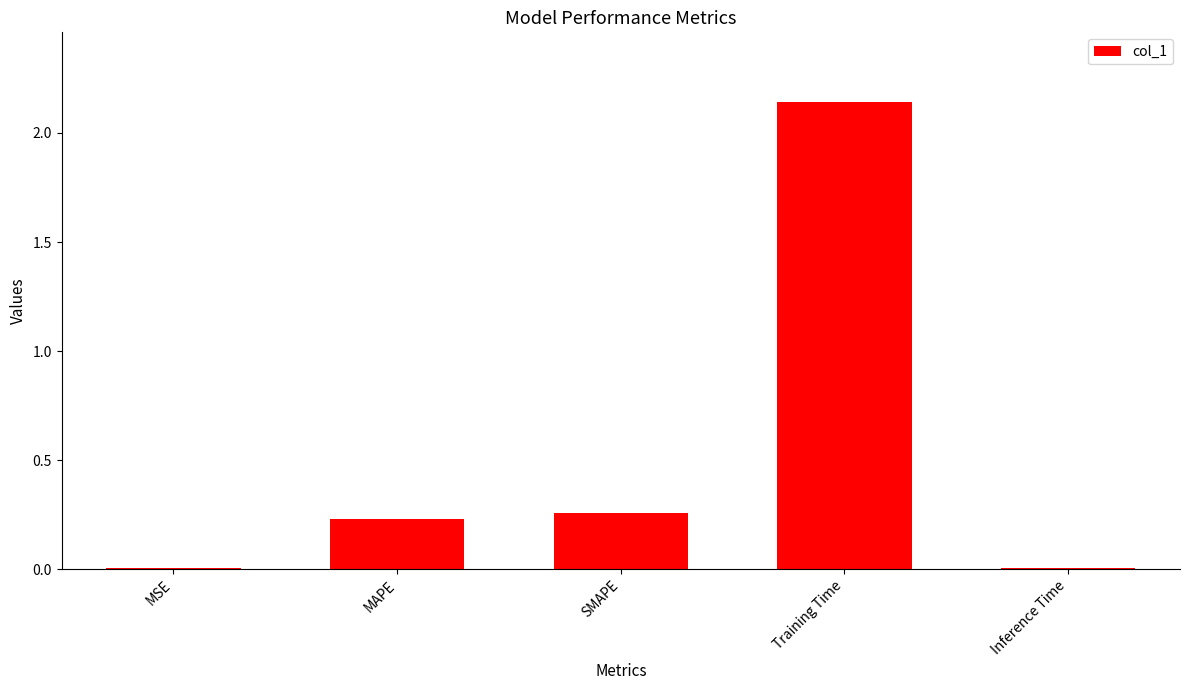

True or false: the data shows 0.0 at Inference Time.

True